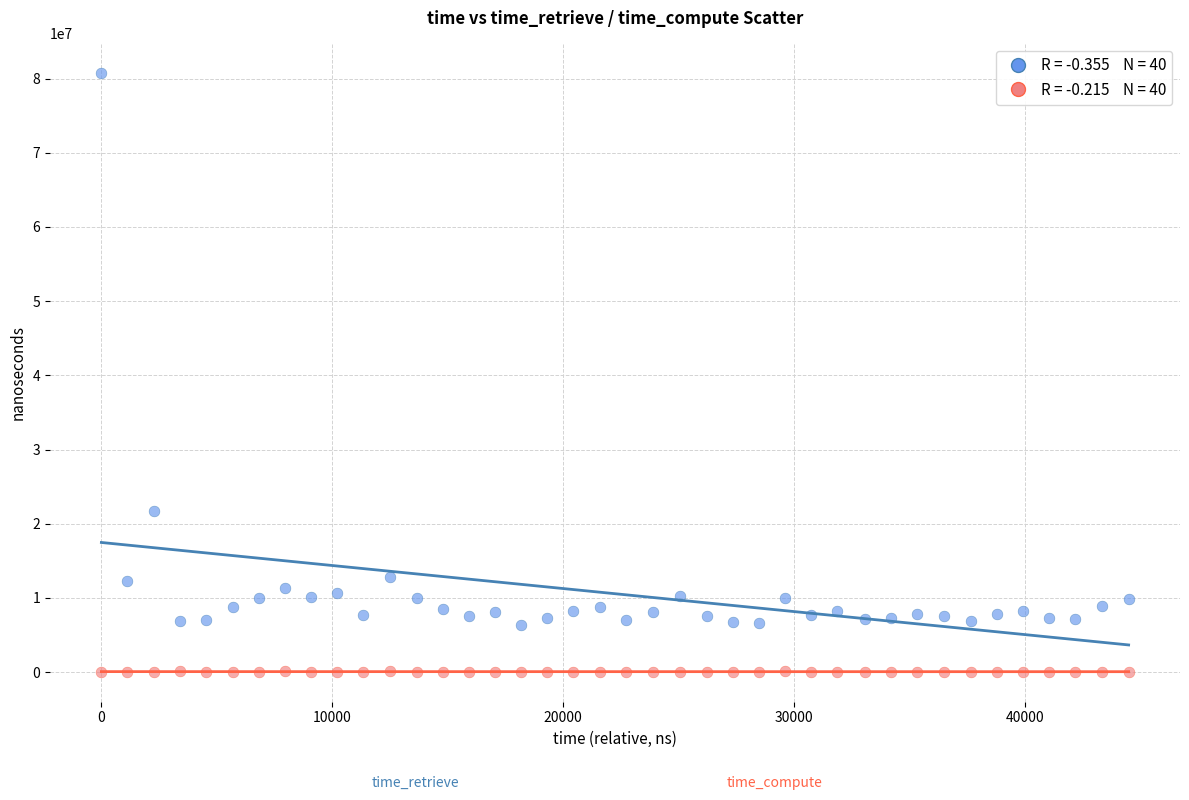

Across all series, what Y value is closest to 40374451?

21749021